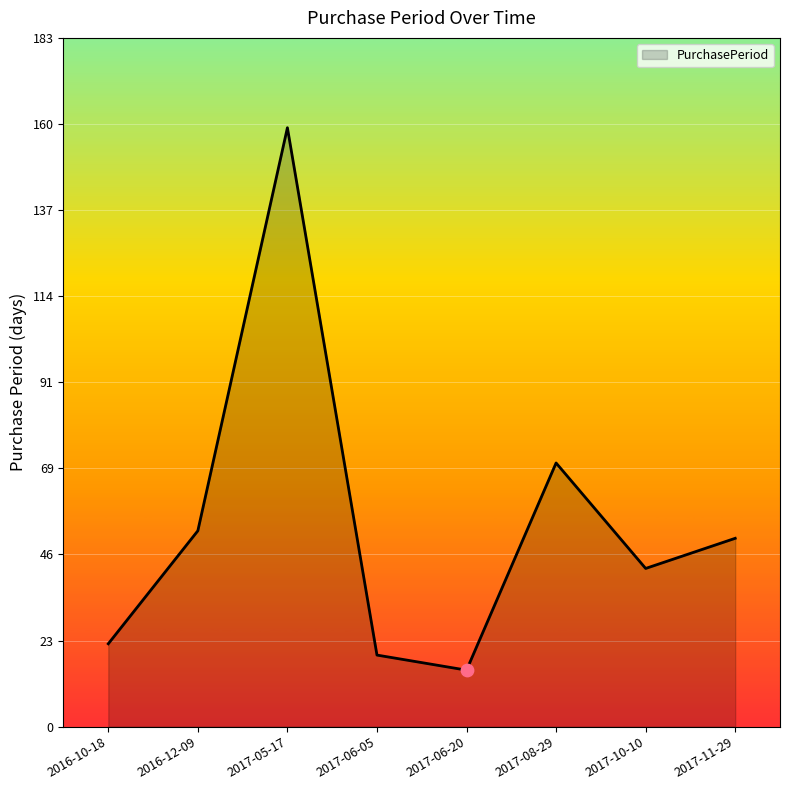

What is the change in value from 2016-10-18 to 2017-10-10?

+20